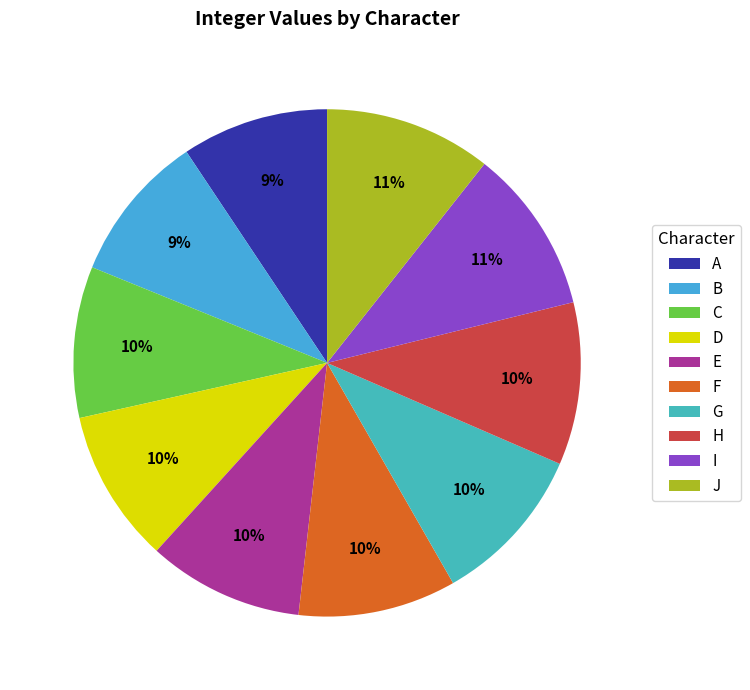

How many slices are in this pie chart?

10